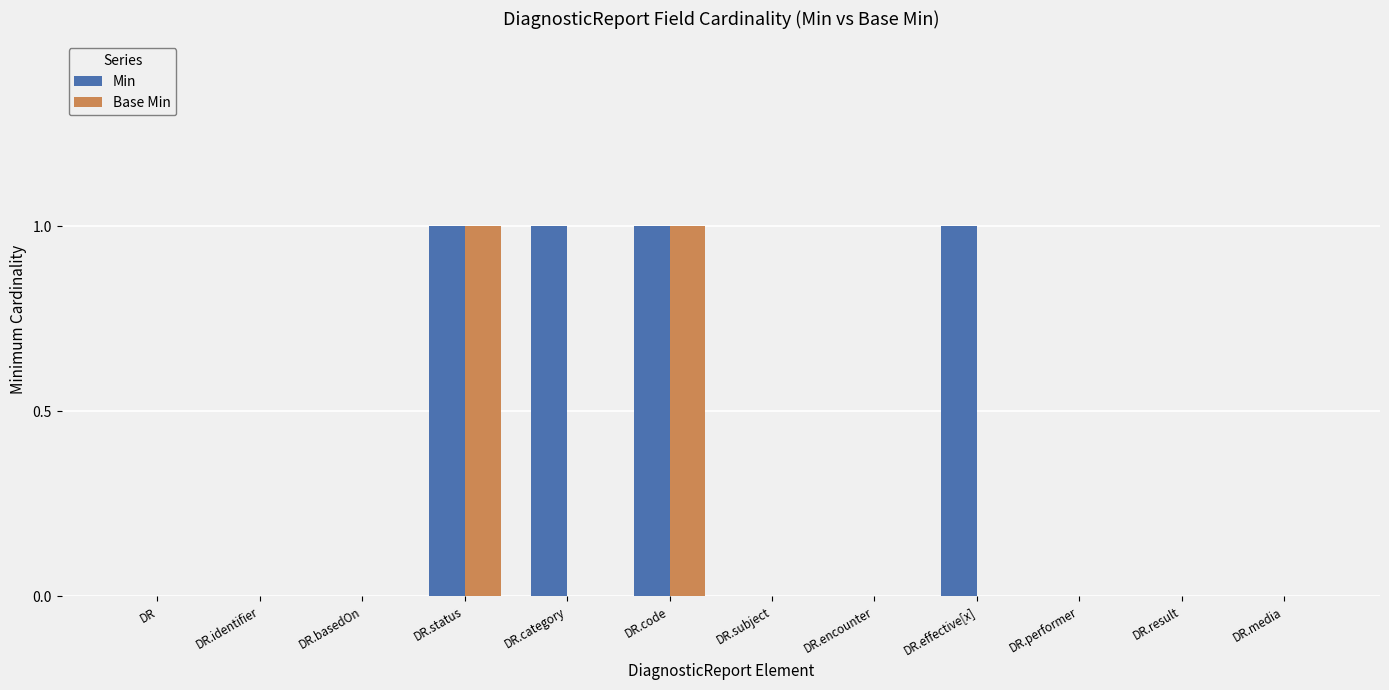

What is the highest value of the Base Min series?

1